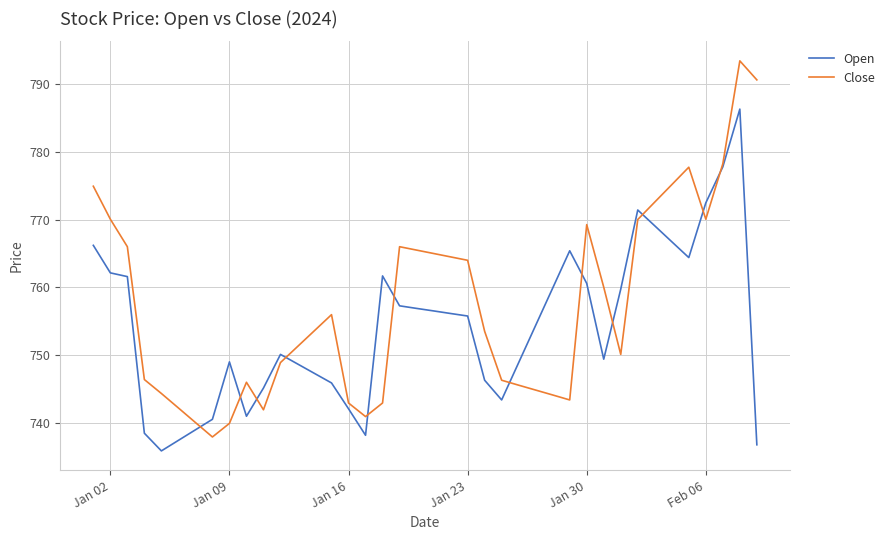

What is the lowest value of the Open series?

736.0